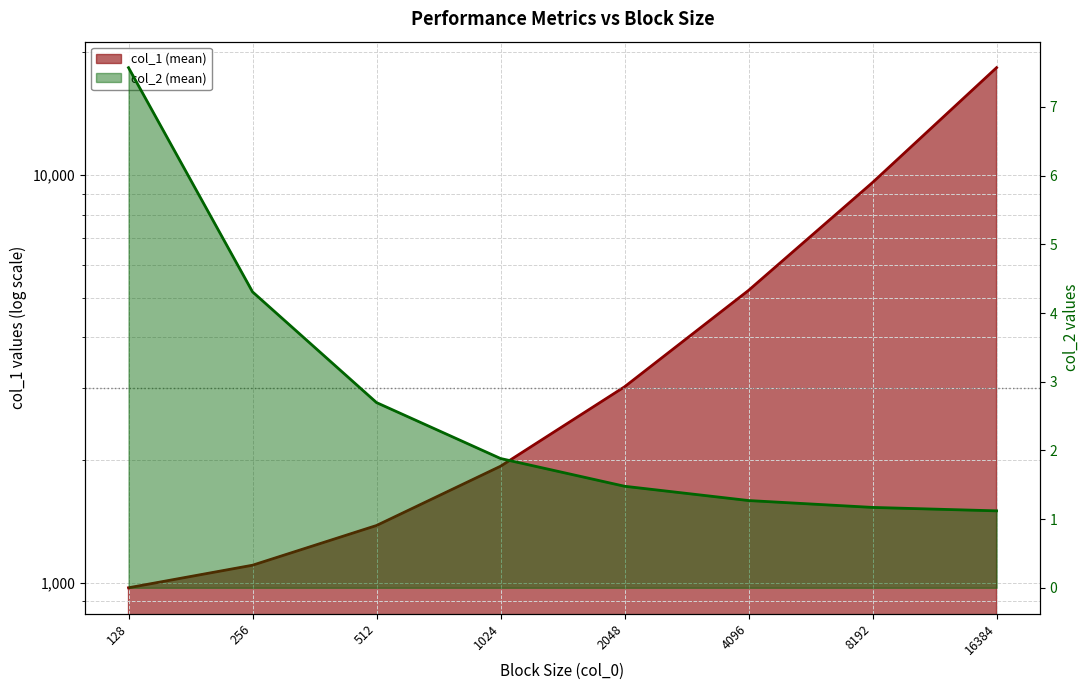

Where is col_1 (mean) nearest to the value 9659?

8192